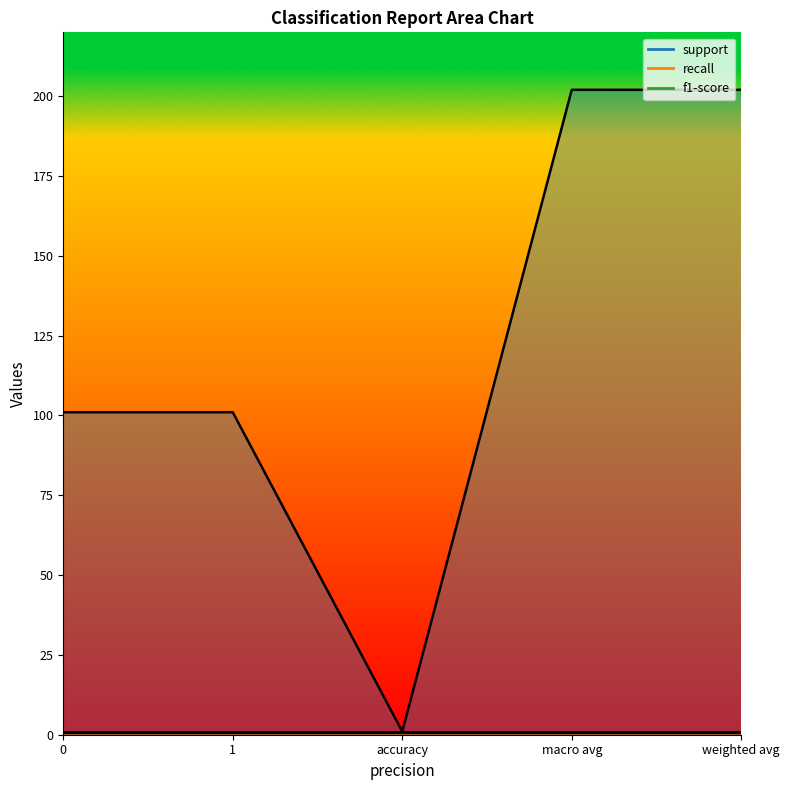

Reading right to left, transcribe all the data shown in this chart.

support: weighted avg=202	macro avg=202	accuracy=1	1=101	0=101
recall: weighted avg=1	macro avg=1	accuracy=1	1=1	0=1
f1-score: weighted avg=1	macro avg=1	accuracy=1	1=1	0=1